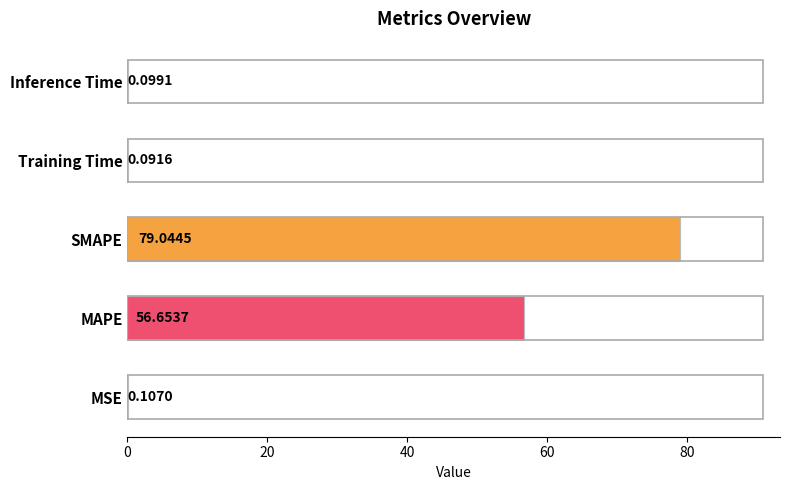

Count the number of data series in this chart.

1